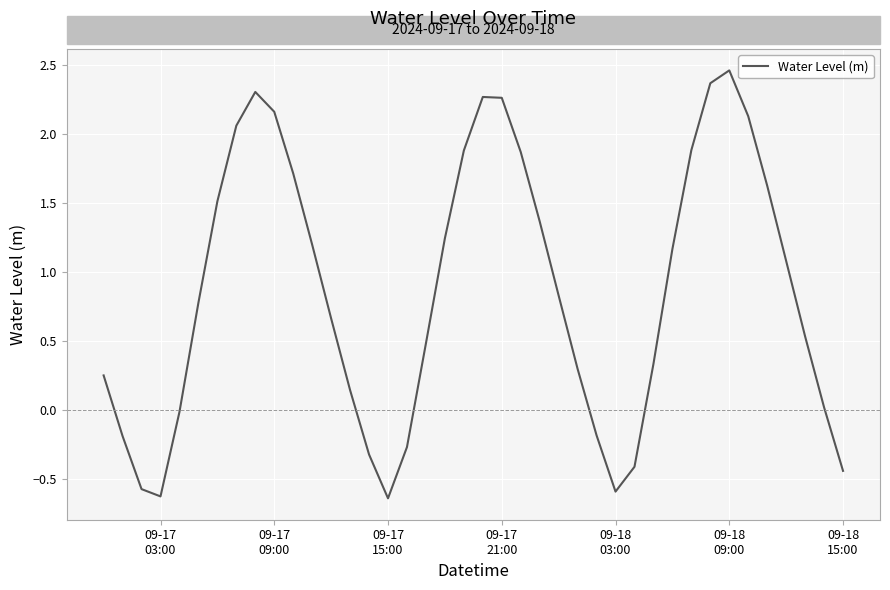

How many points are higher than both their immediate neighbors (excluding endpoints)?

3